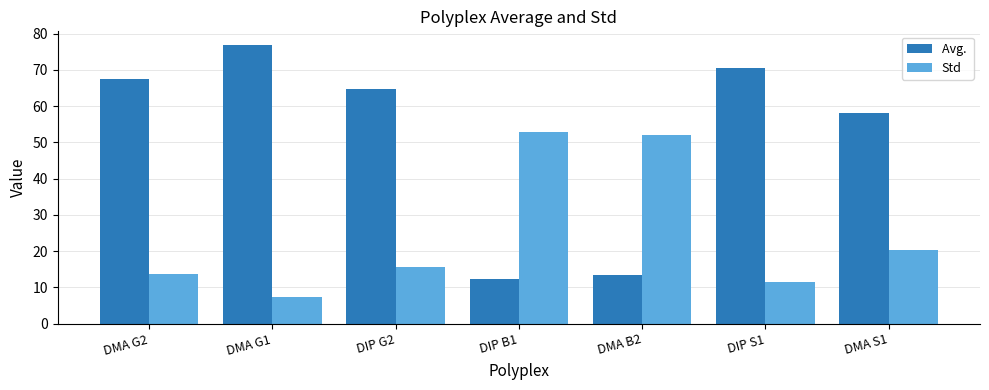

How many distinct data groups are displayed?

2